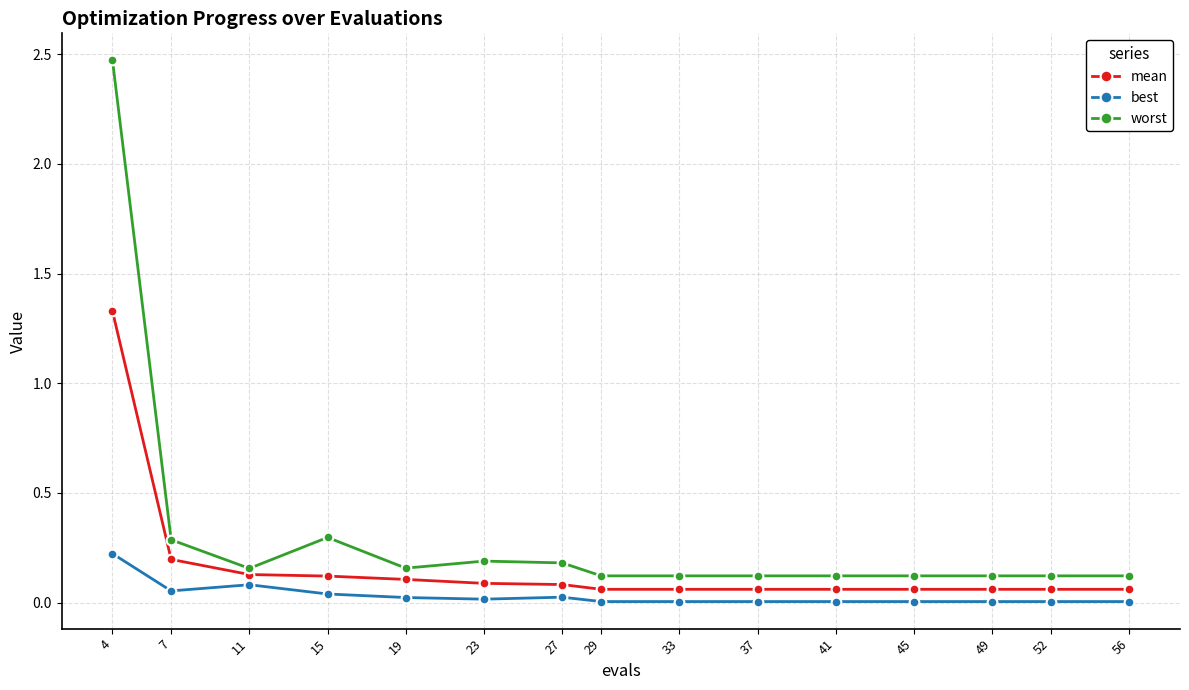

What is the sum of all best values?

0.5